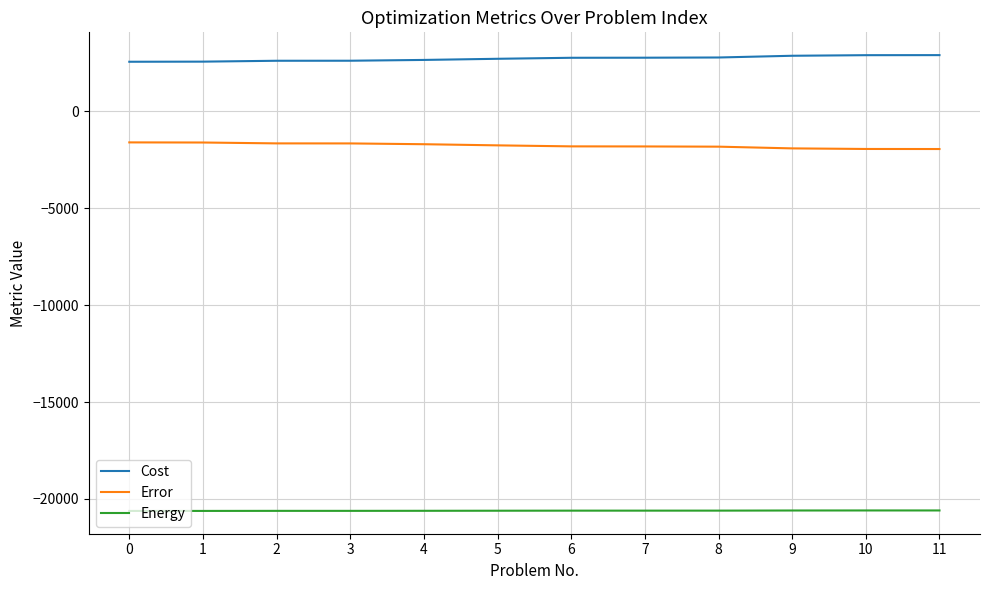

How many lines are shown in the chart?

3